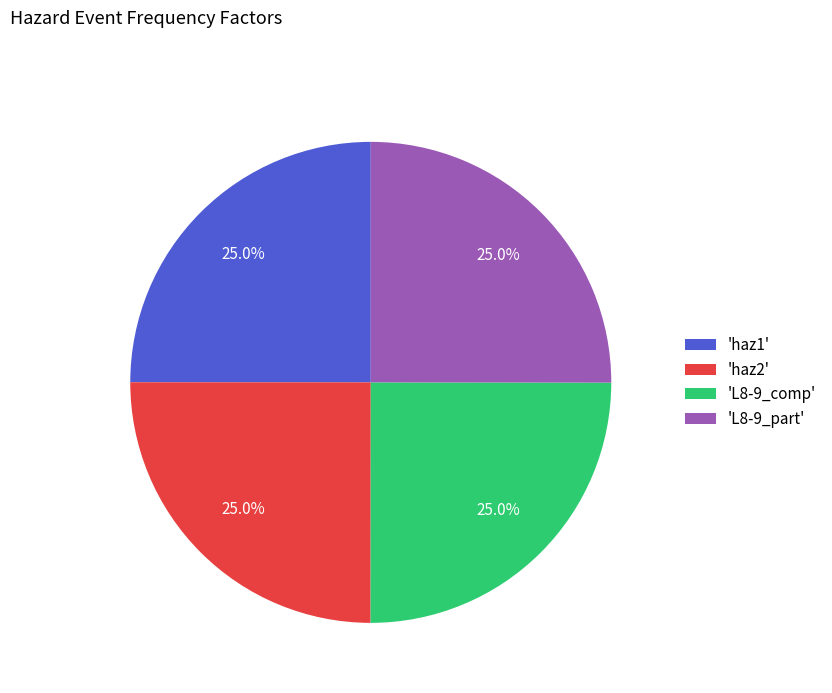

Approximately how many times larger is the value at 'L8-9_part' compared to 'haz1'?

1.0